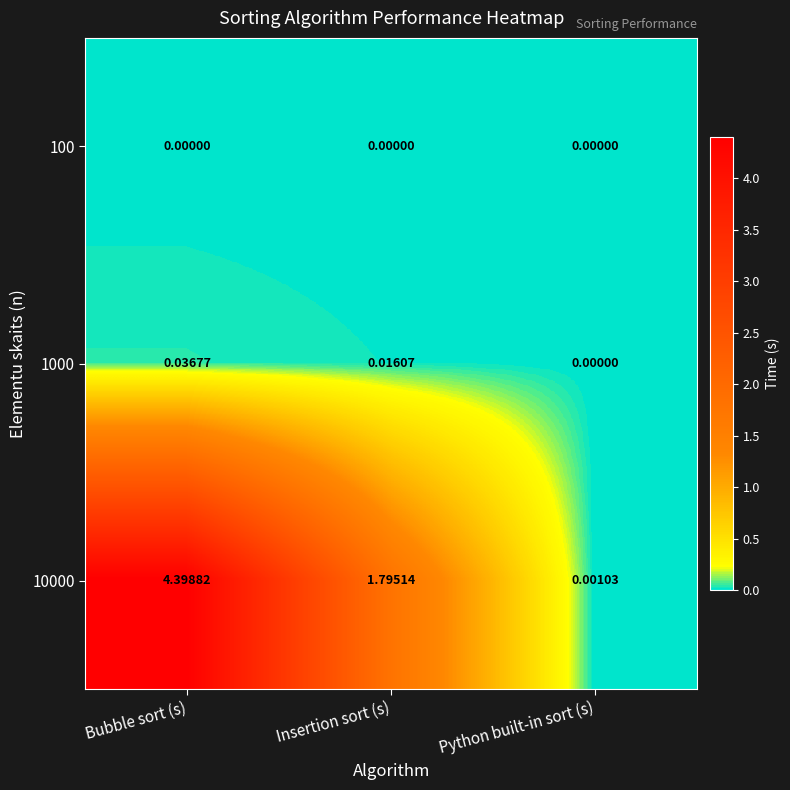

Is the value of 100 at Insertion sort (s) greater than the value of 1000 at Insertion sort (s)?

No